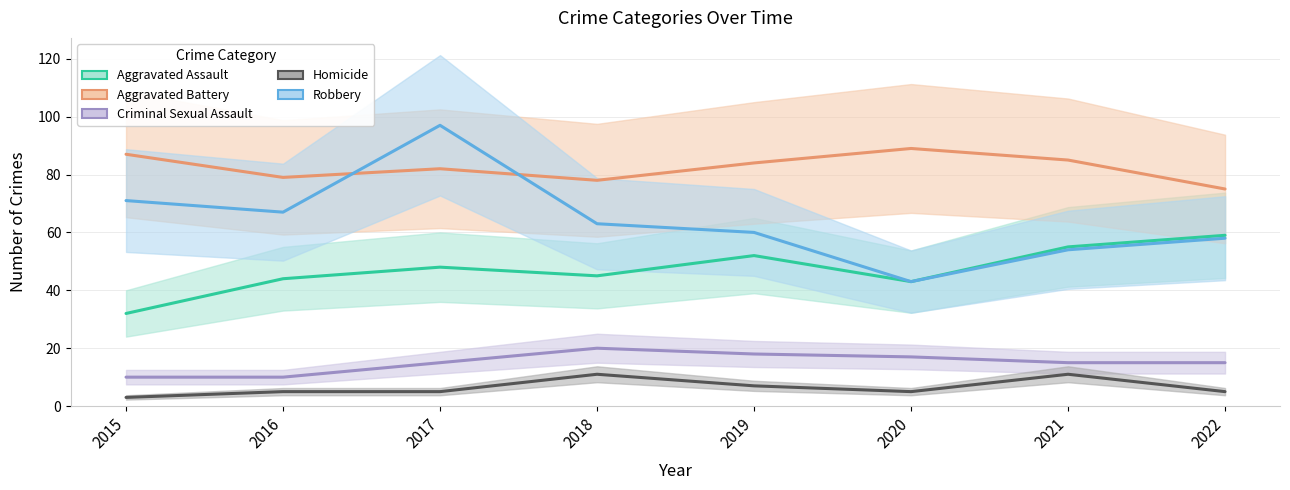

How many values in the Homicide series are below 5?

1